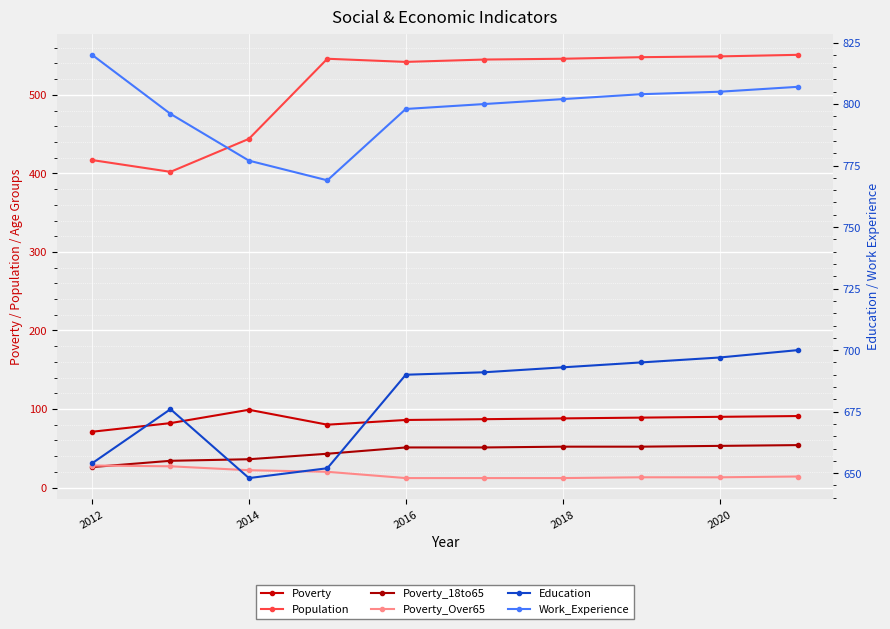

What is the lowest value of the Work_Experience series?

769